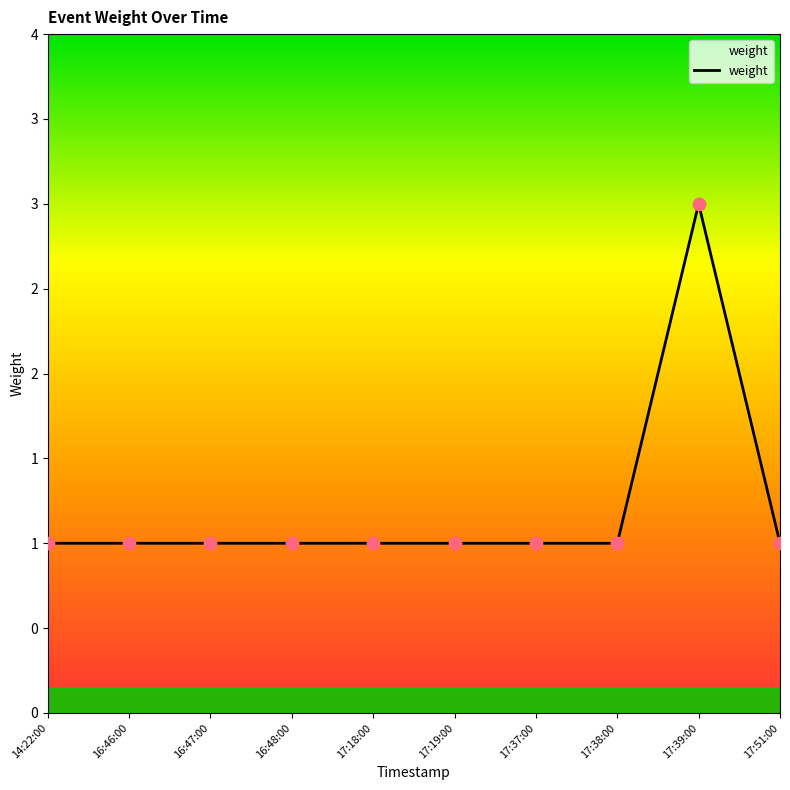

Is this an area chart (filled region under the line)?

Yes